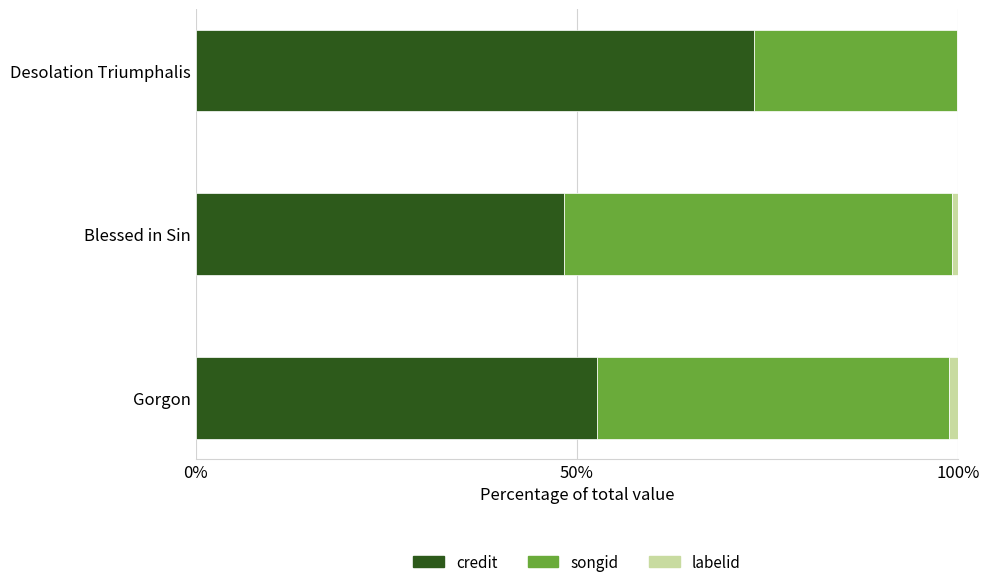

True or false: credit has a value of 75.3 at Blessed in Sin.

False